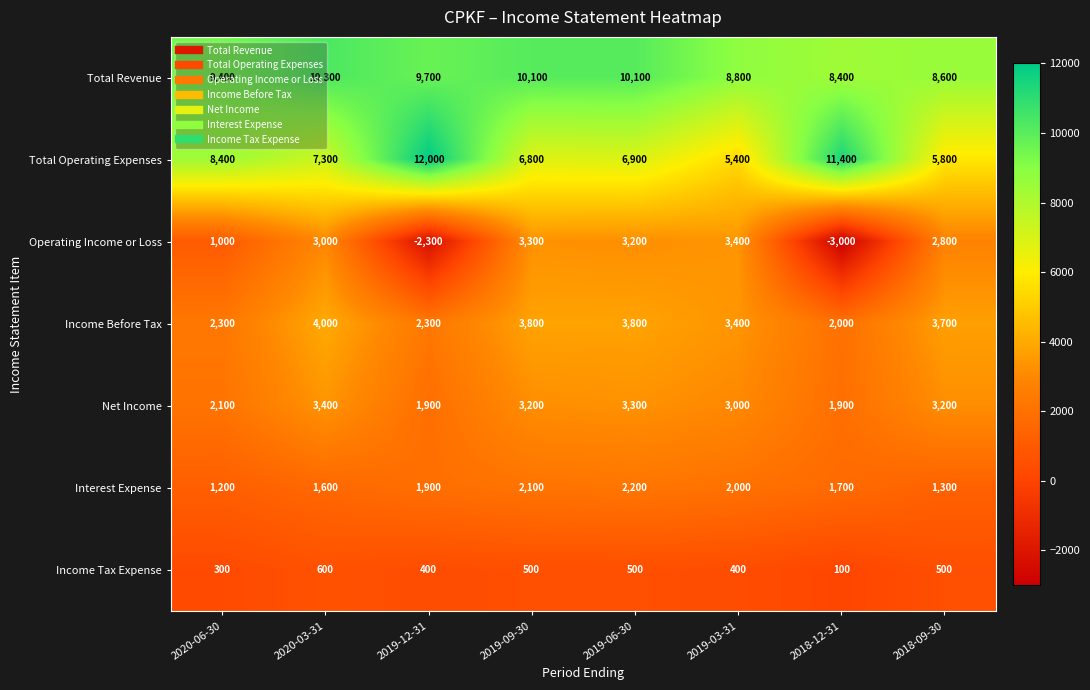

At which label does Total Revenue first exceed 9700?

2020-03-31